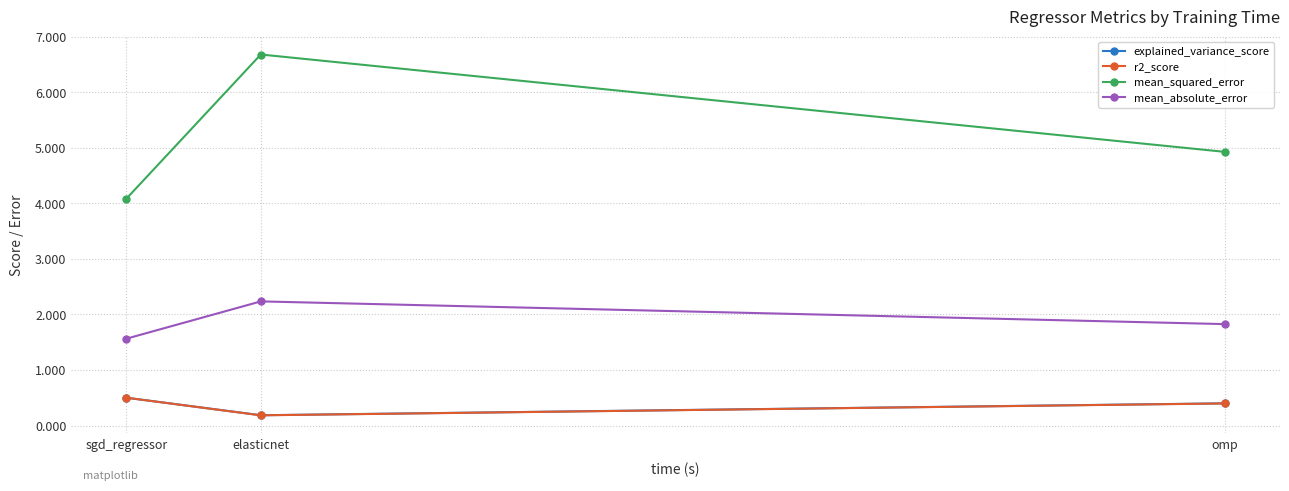

Which series has the largest range (max minus min)?

mean_squared_error